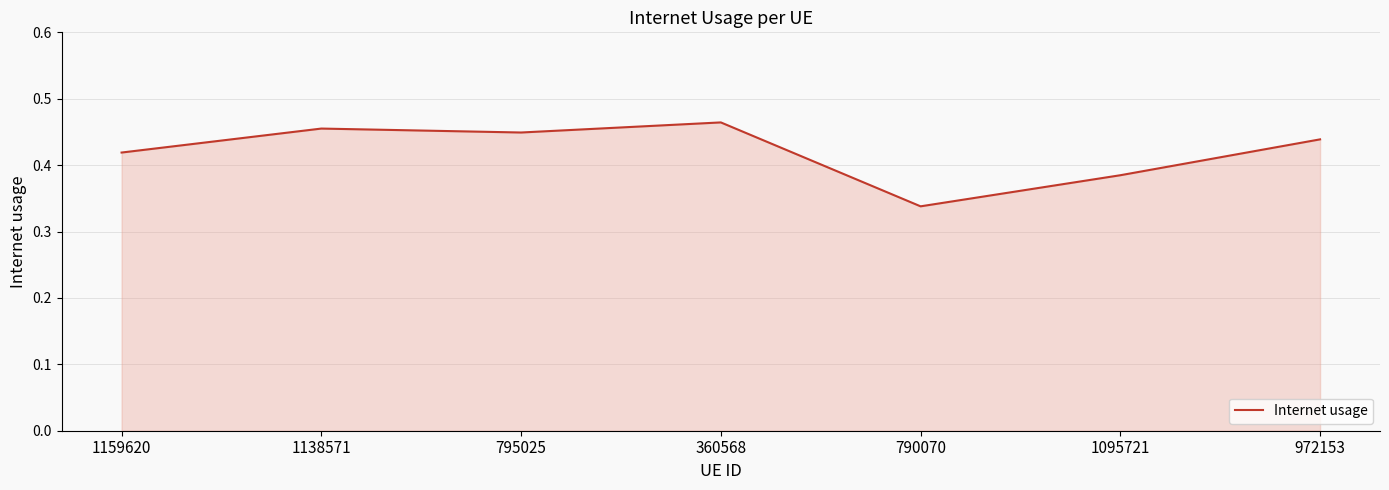

The chart shows a value of 0.3 at 1138571. True or false?

False